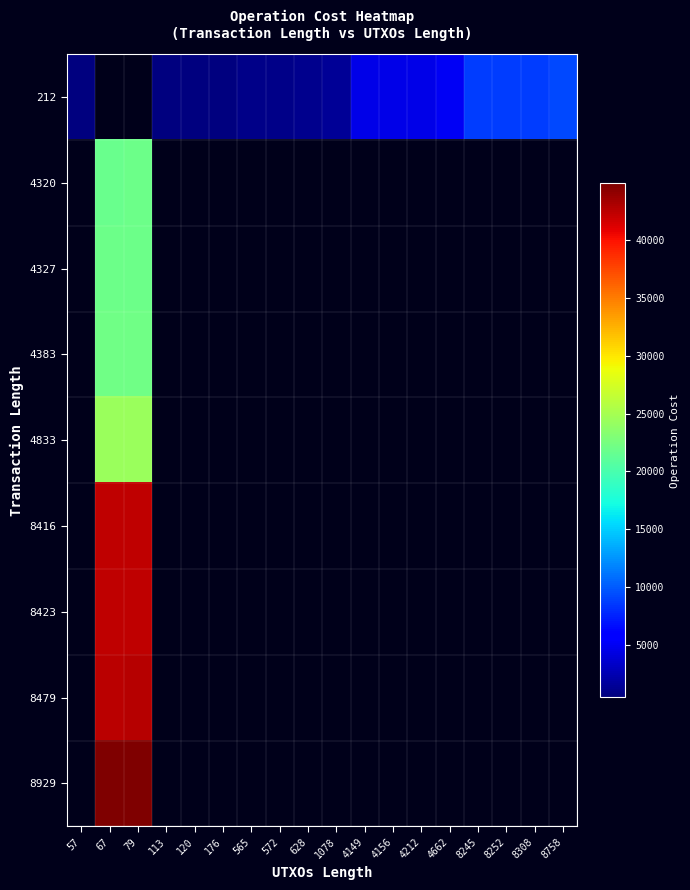

What is the approximate value of 8479 at 67?

42614.0